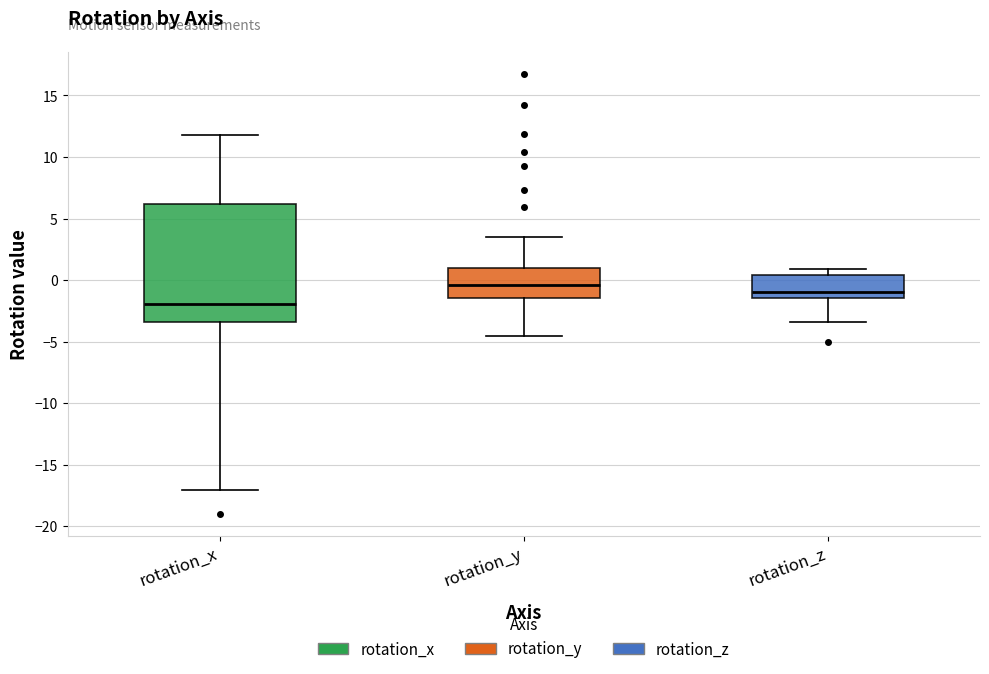

Which box has the lowest median line?

rotation_x